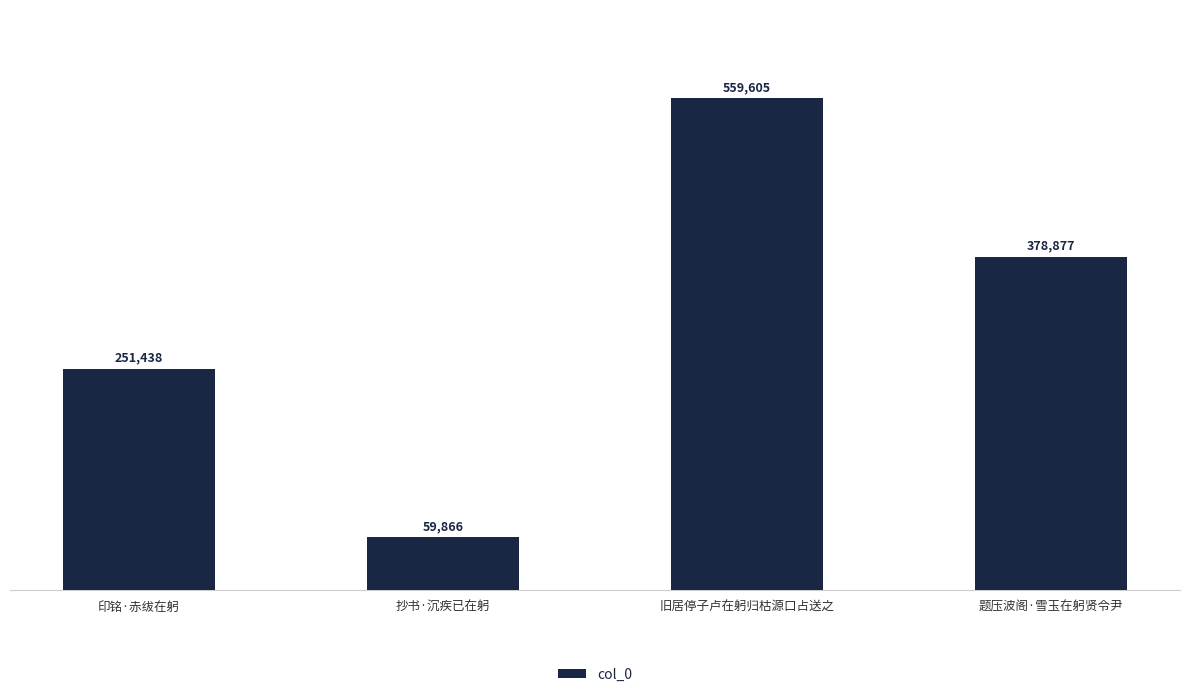

List the labels in order of value, smallest first.

抄书·沉疾已在躬, 印铭·赤绂在躬, 题压波阁·雪玉在躬贤令尹, 旧居停子卢在躬归枯源口占送之